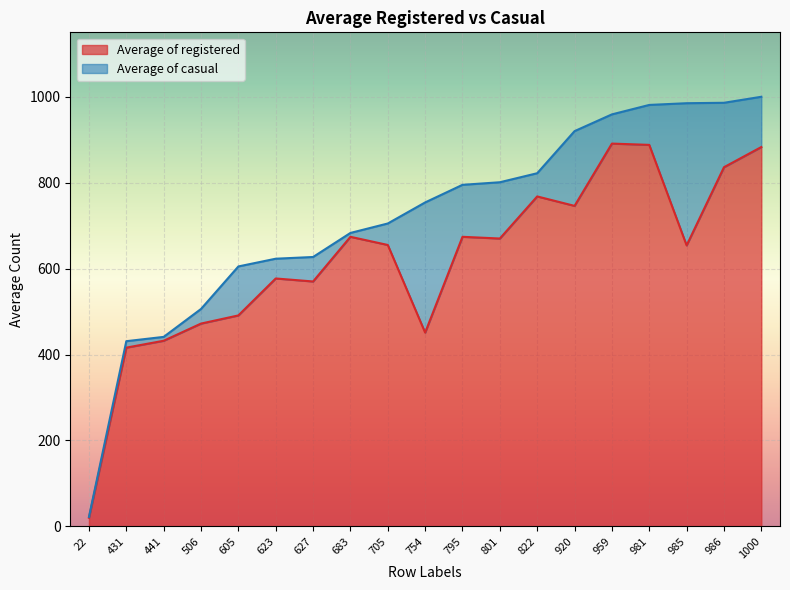

How many values are below 655?

9